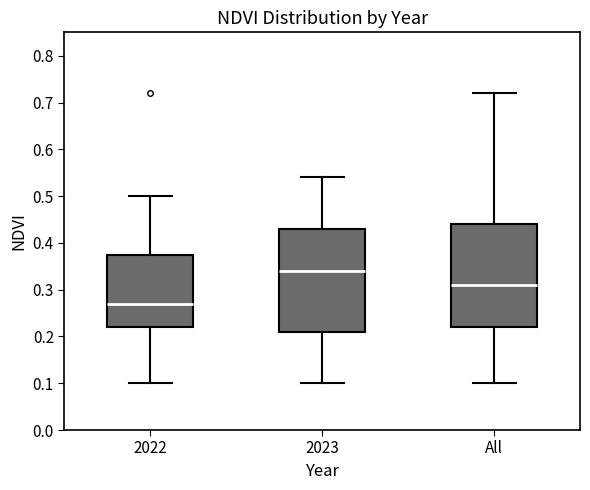

Reading left to right, transcribe this box plot: for each box, give where its median line is, the range the box spans, and where its two whiskers end, as read against the y-axis. The values are not printed on the chart, so give them approximately, as read against the axis.

2022: median 0.27, box 0.22 to 0.38, whiskers 0.10 to 0.50
2023: median 0.34, box 0.21 to 0.43, whiskers 0.10 to 0.54
All: median 0.31, box 0.22 to 0.44, whiskers 0.10 to 0.72